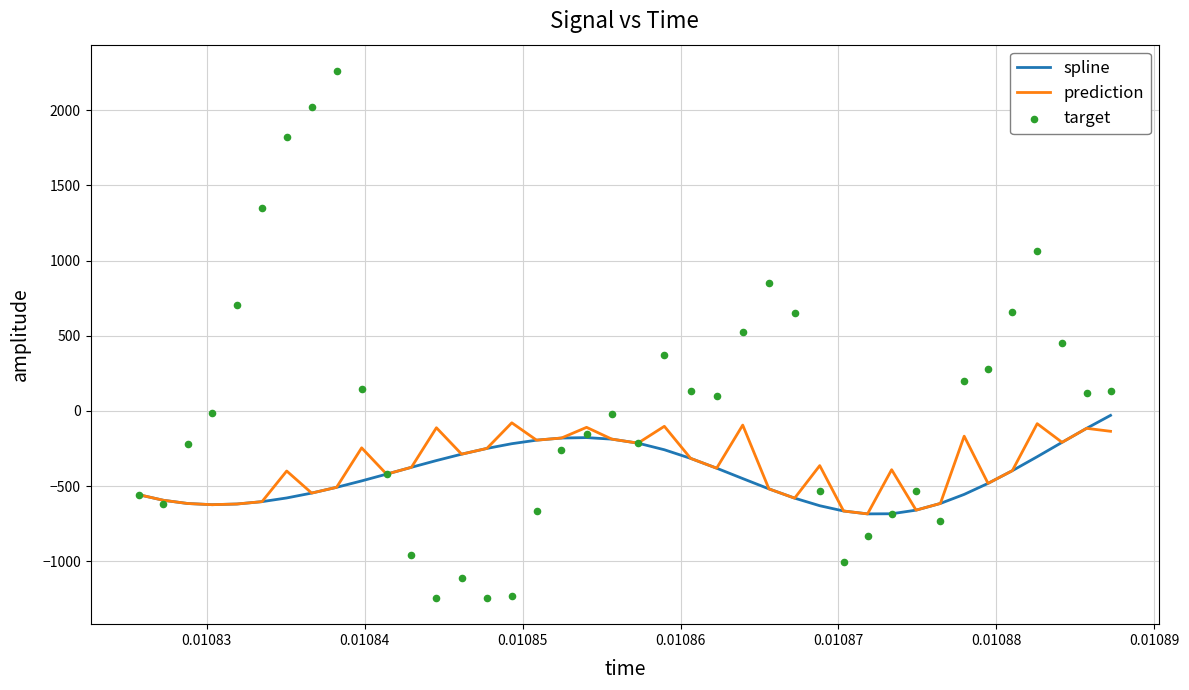

What are all the series names shown in the legend?

spline, prediction, target